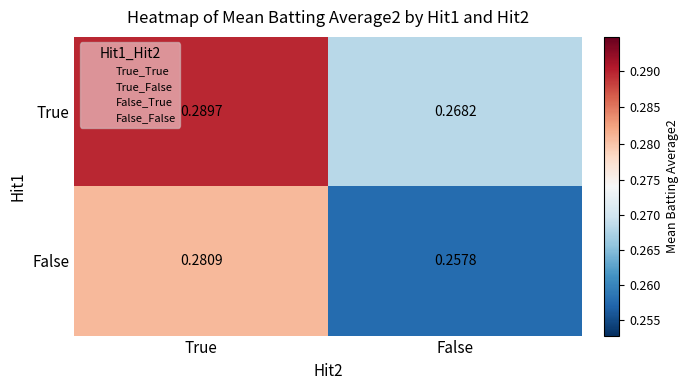

Which series has the widest spread of values?

False